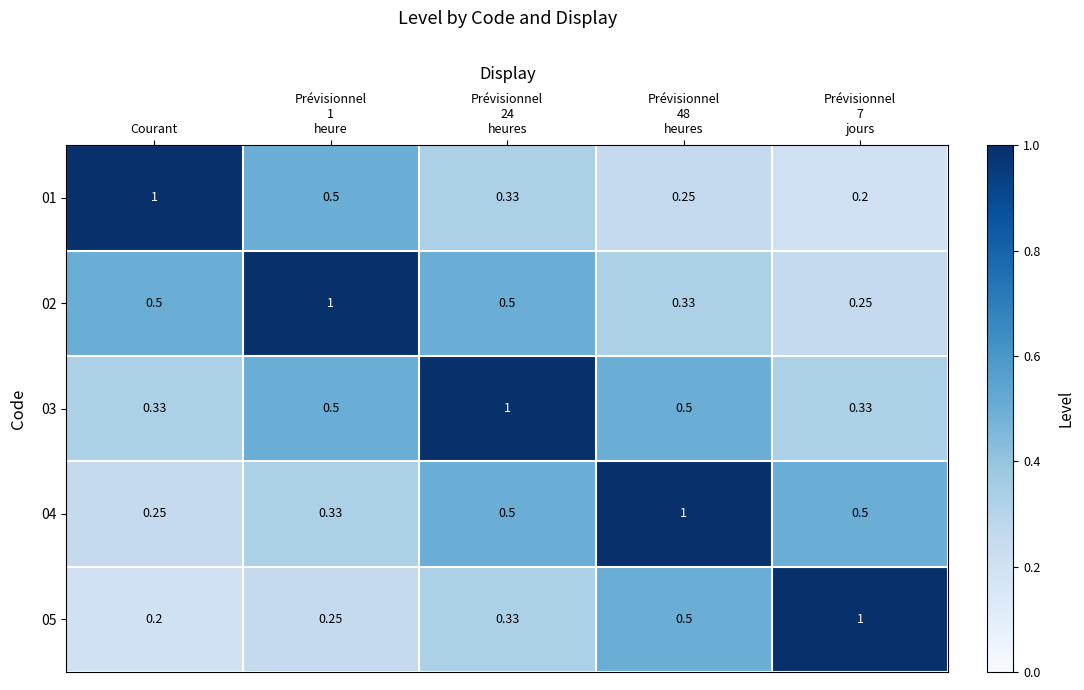

At which label is 05 closest to 0?

Courant